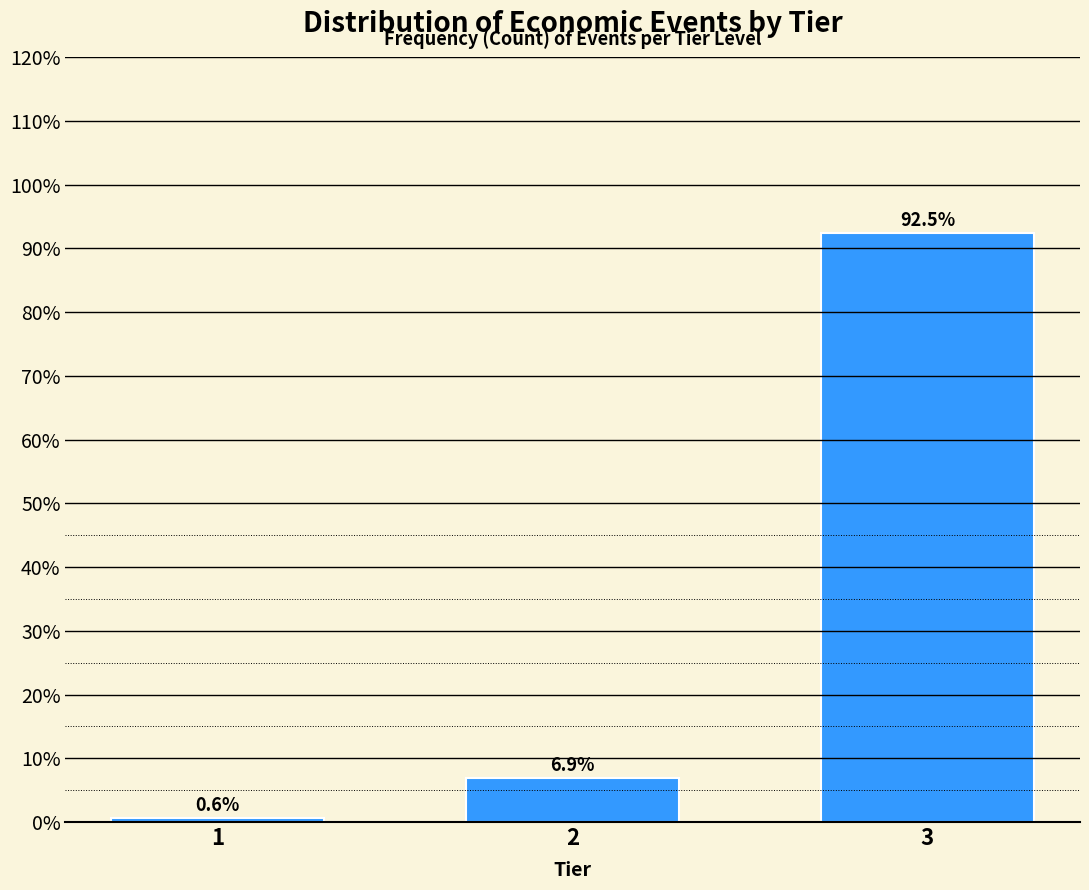

Reading left to right, list all the values displayed in this chart.

0.6	6.9	92.5